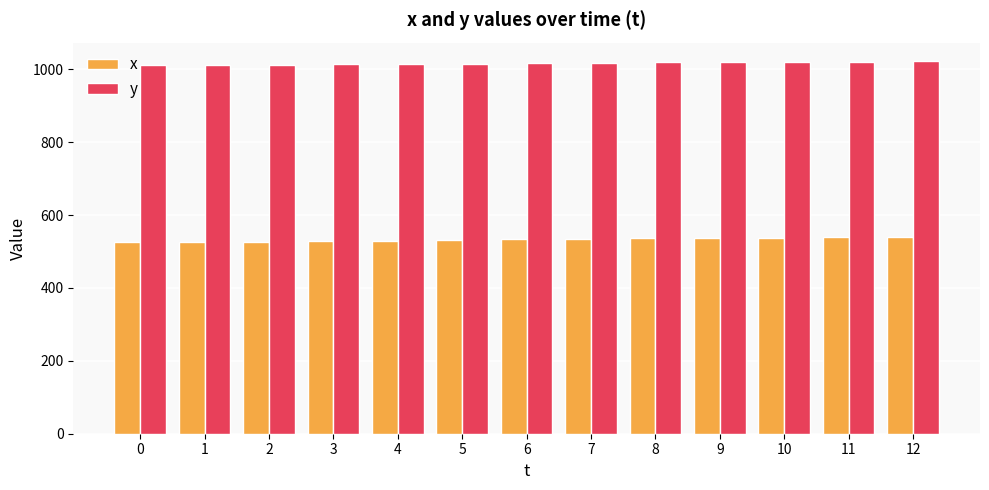

What is the approximate value of x at 4?

530